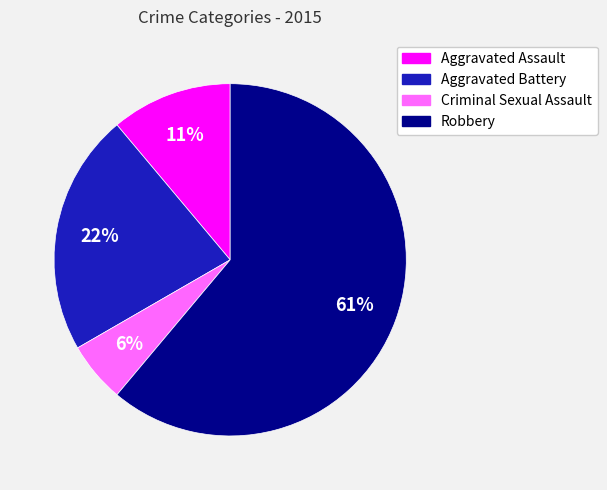

Rank the categories by value from highest to lowest.

Robbery, Aggravated Battery, Aggravated Assault, Criminal Sexual Assault